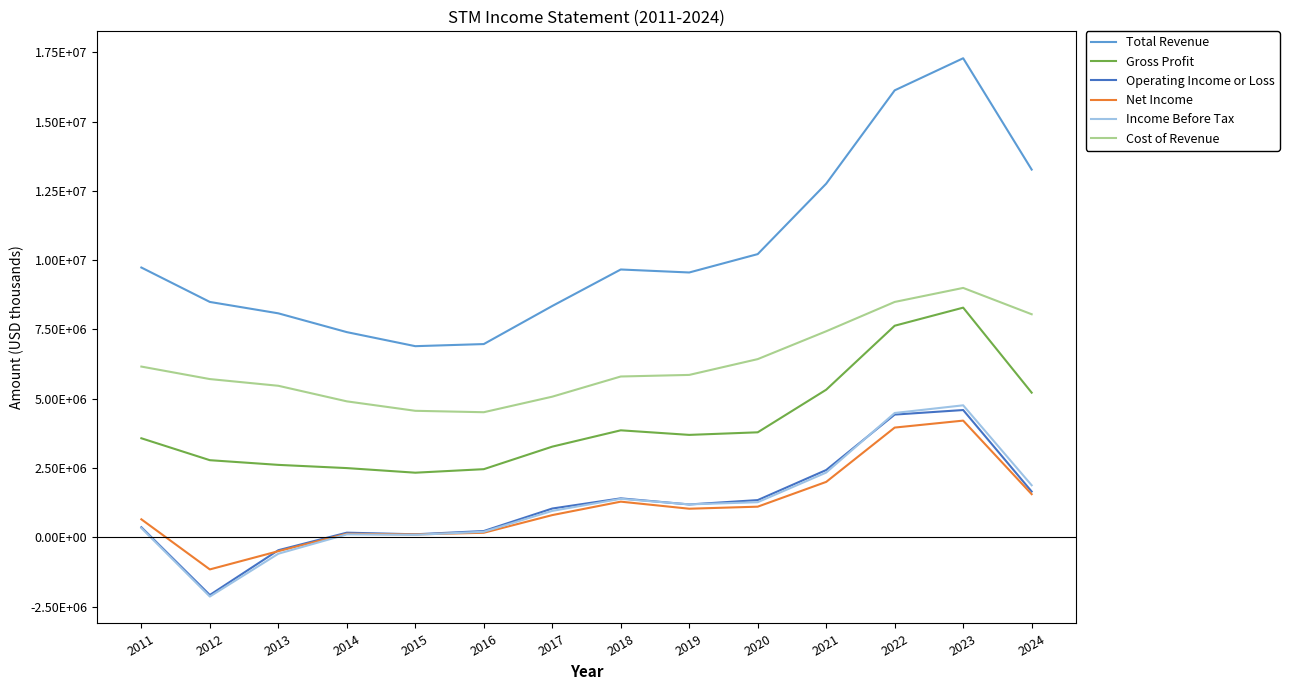

Rank the series by their maximum value, from lowest to highest.

Net Income, Operating Income or Loss, Income Before Tax, Gross Profit, Cost of Revenue, Total Revenue